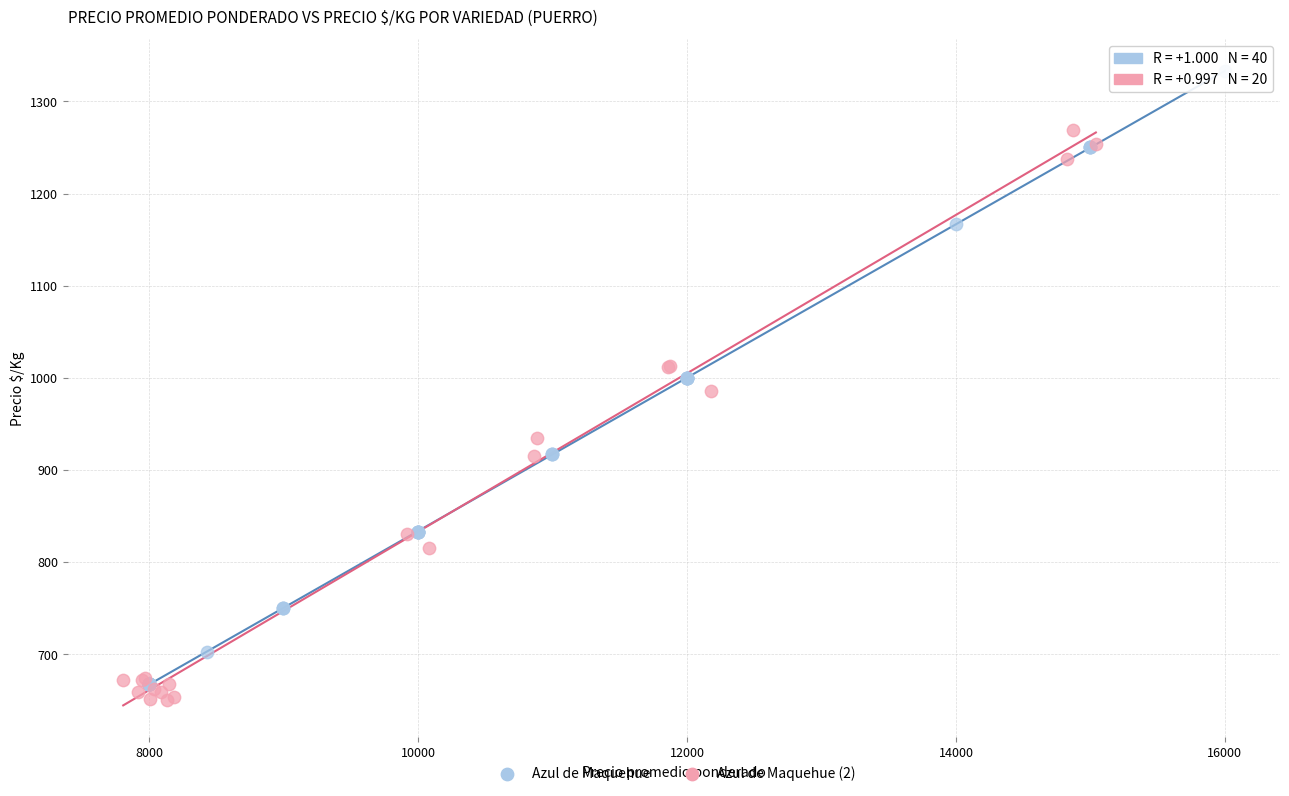

Which series has the widest spread of Y values?

Azul de Maquehue